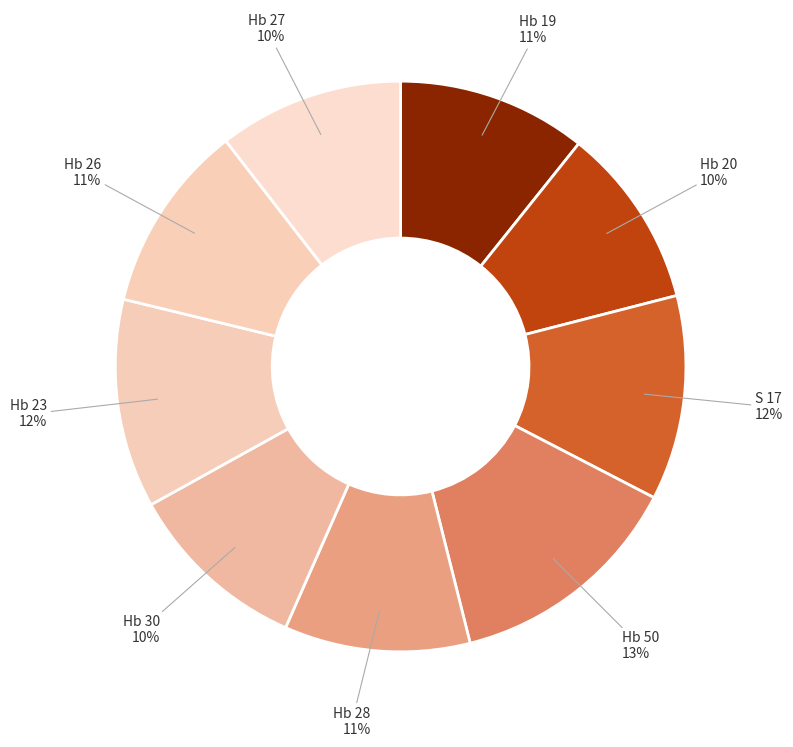

To the nearest percent, what is the average slice percentage?

11%